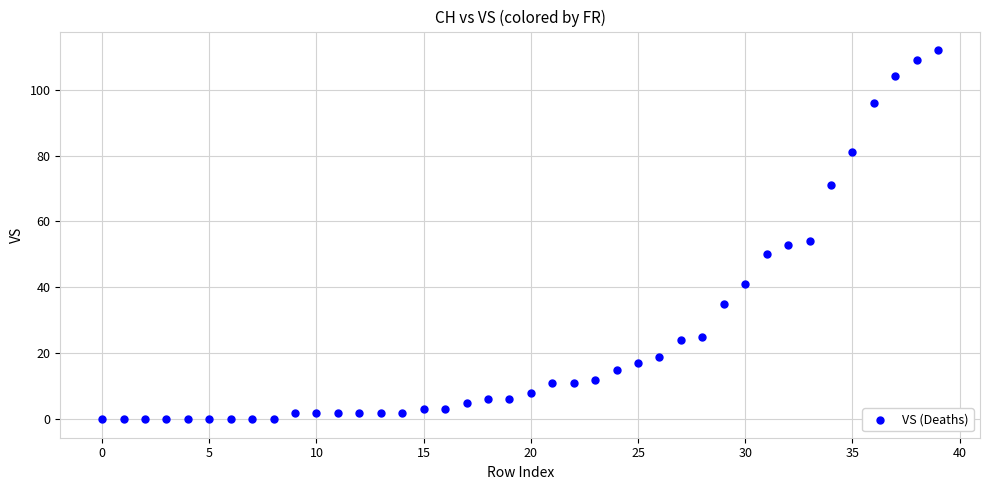

What is the range of Y values (max minus min)?

112